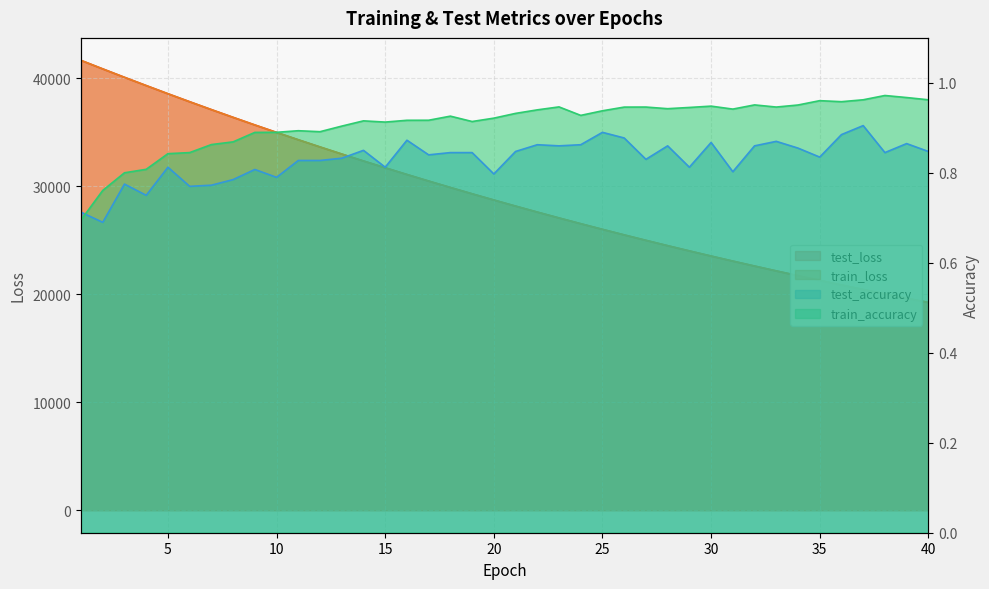

At which label is test_loss closest to 30465?

17